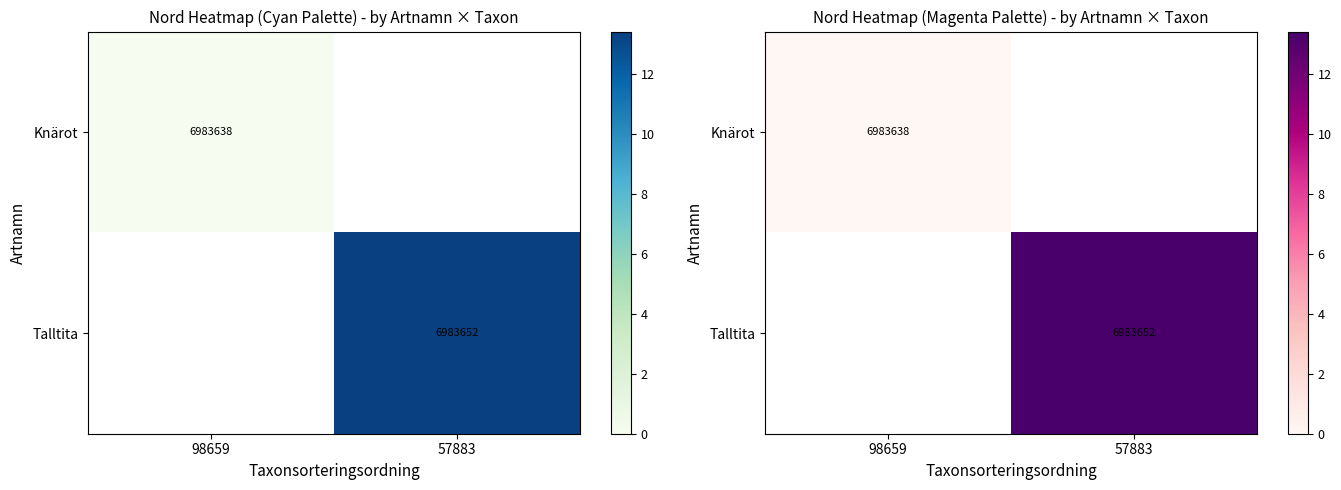

What value does the Talltita series have at 57883?

13.4